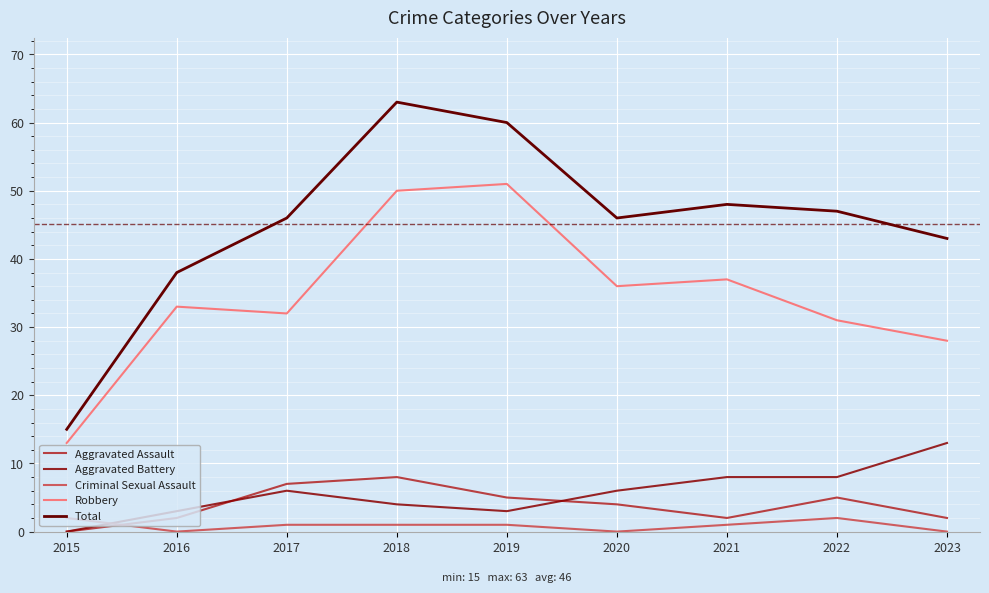

How many values in Aggravated Battery are above zero?

8